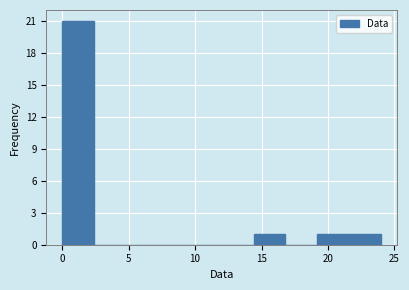

Which range on the x-axis has the tallest bar?

0.0 to 2.5